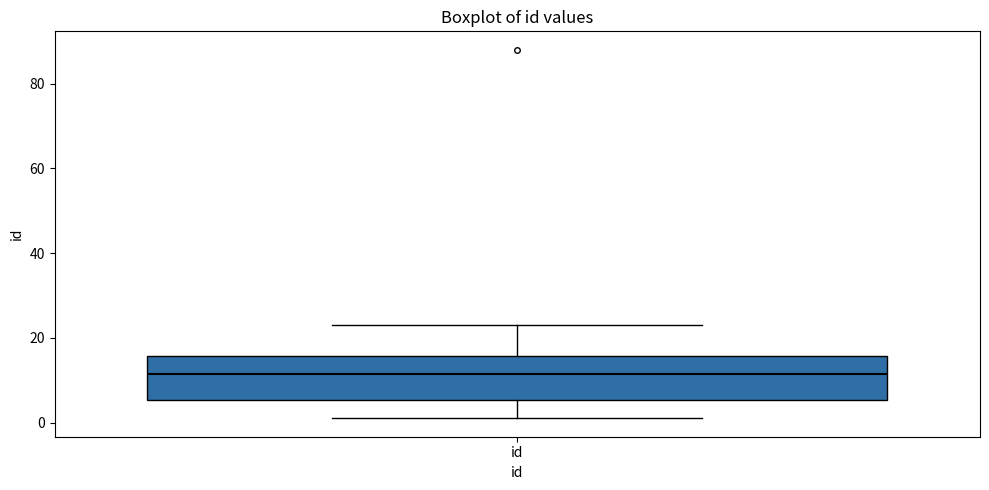

Transcribe this box plot: give where the median line is, the range the box spans, and where the two whiskers end, as read against the y-axis. The values are not printed on the chart, so give them approximately, as read against the axis.

median 12, box 6 to 16, whiskers 2 to 24